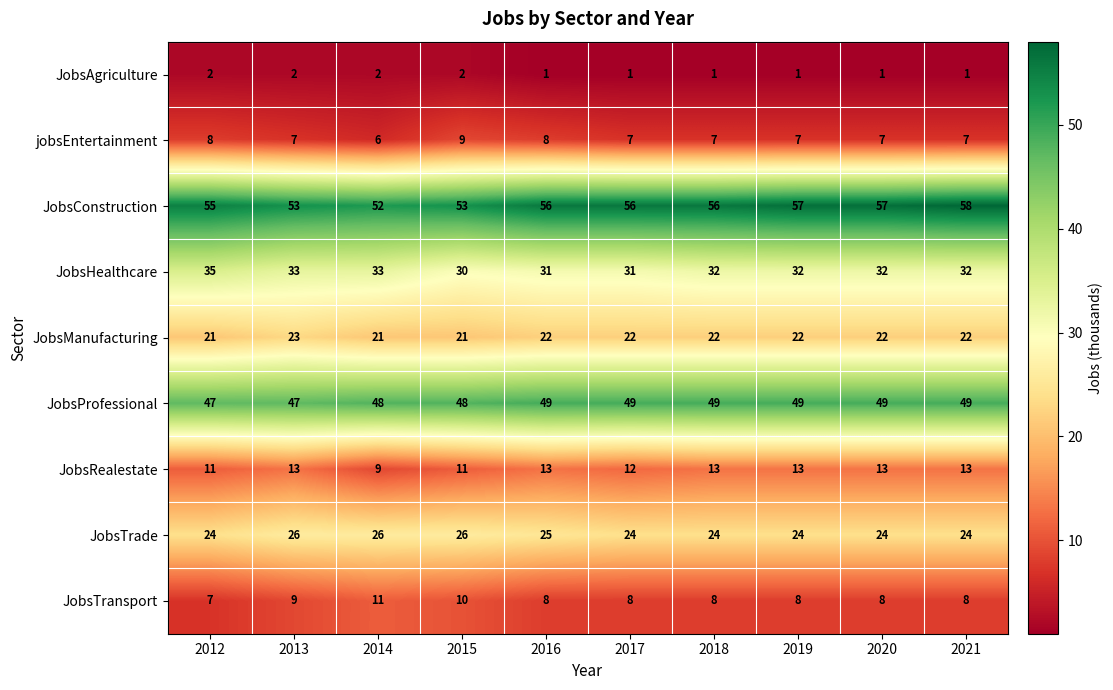

Count the number of data series in this chart.

9